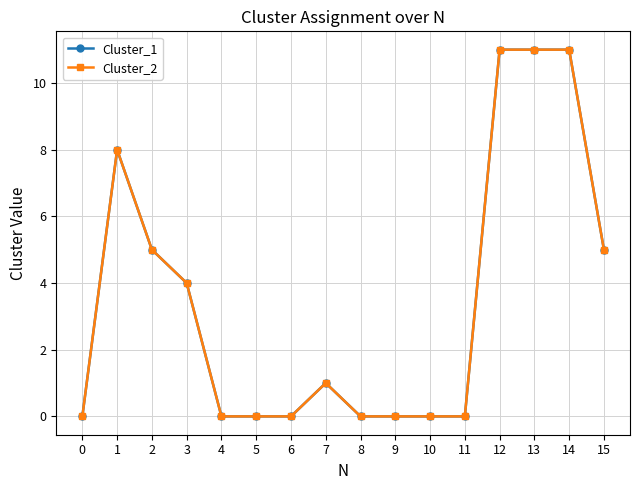

Is this an area chart (filled region under the line)?

No